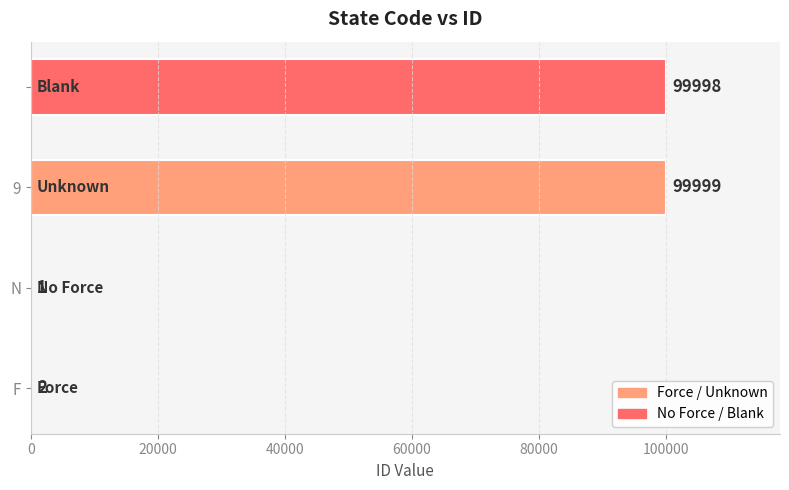

What is the sum of all values?

200000